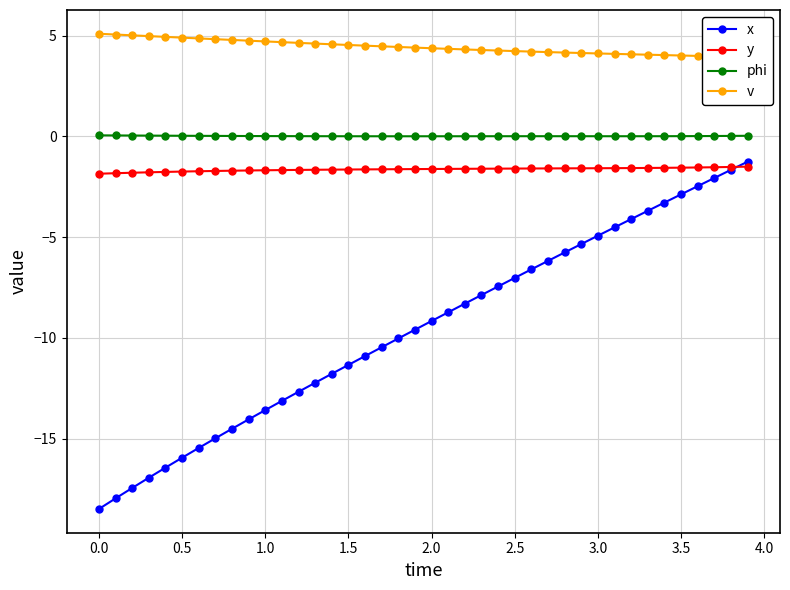

True or false: v and phi cross at least once.

False